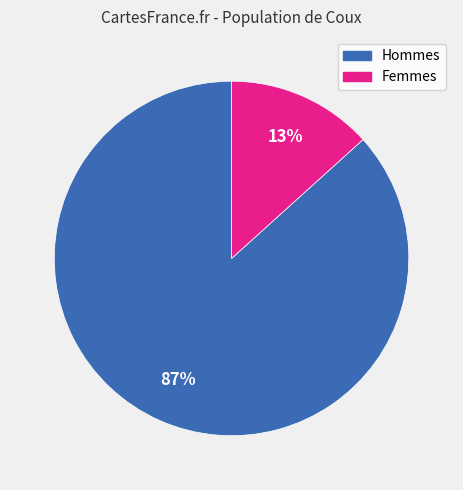

Count the number of slices in the pie.

2